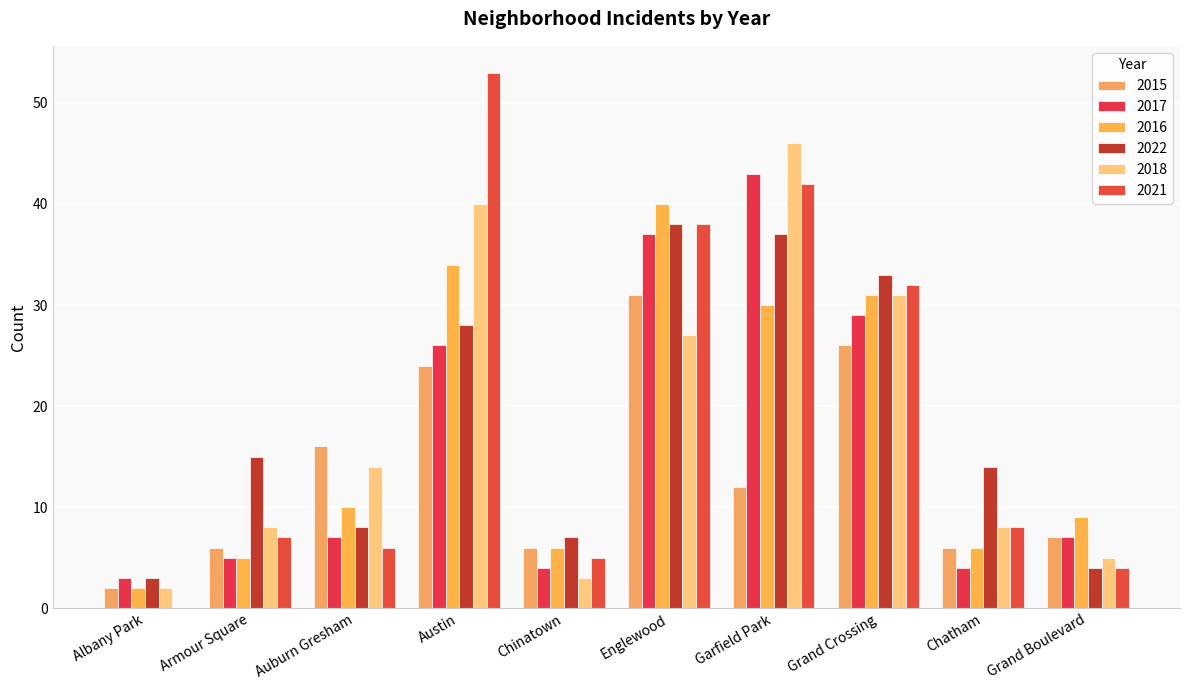

At which label does 2016 first exceed 10?

Austin